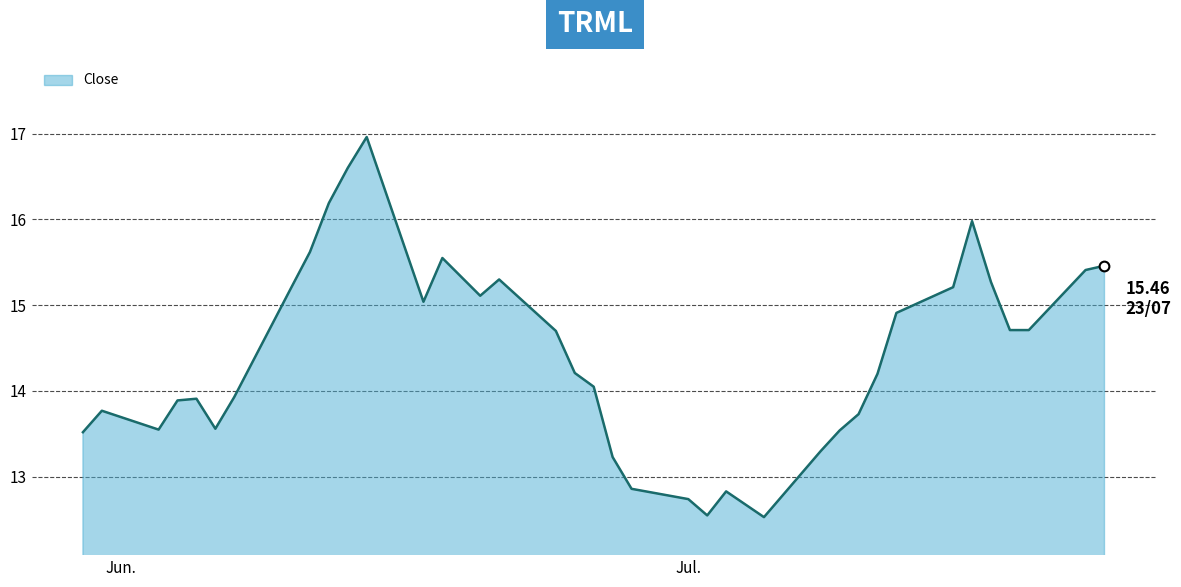

What is the greatest value displayed?

17.0